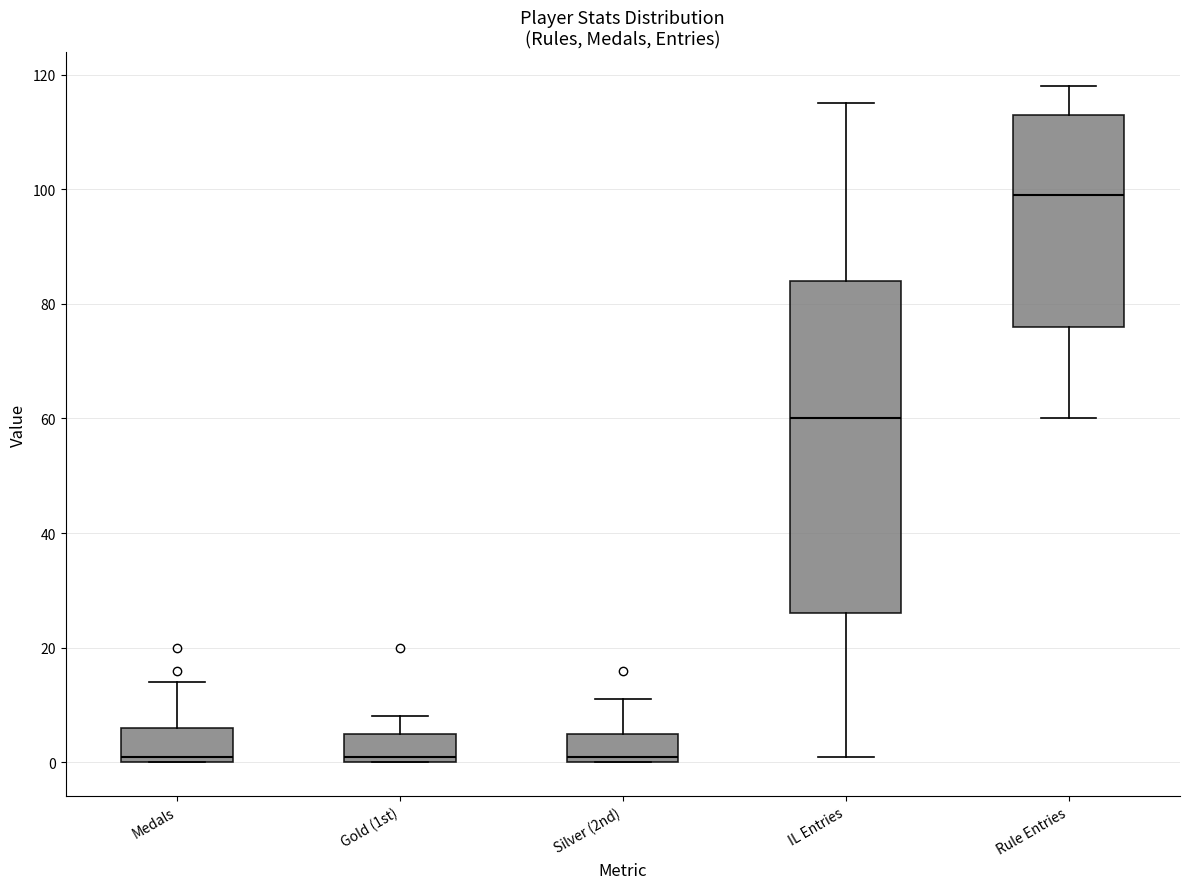

Which box has the highest median line?

Rule Entries